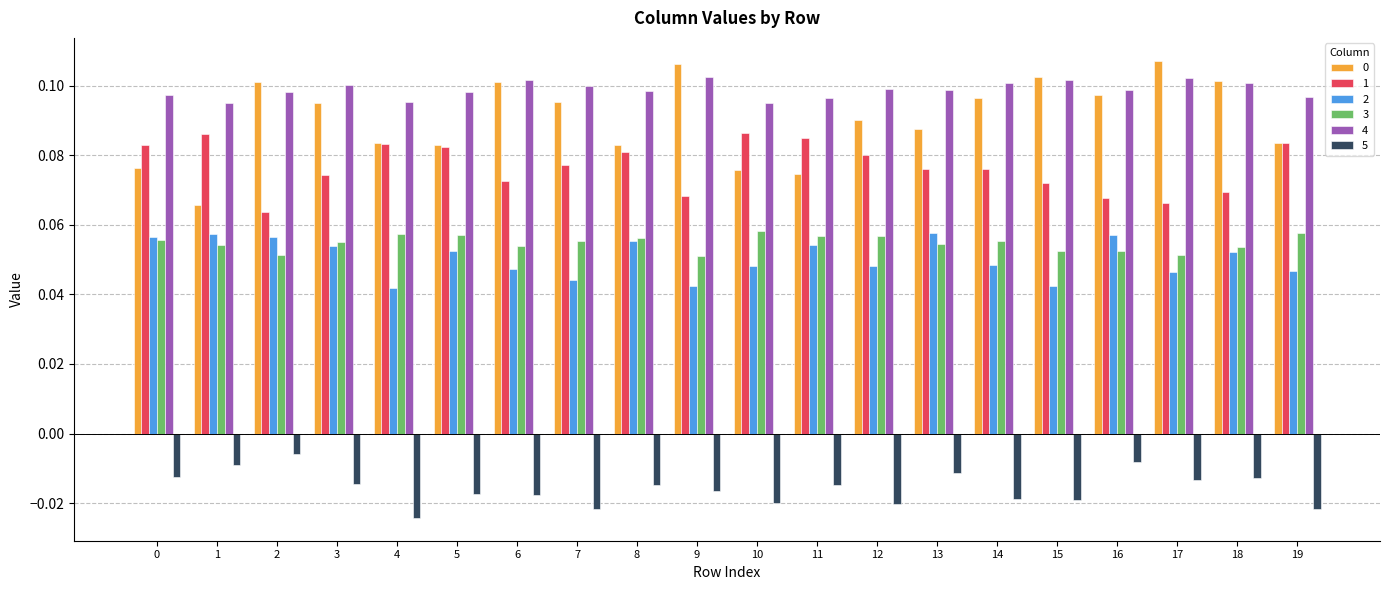

Count the 1 values in the range 0 to 1.

20